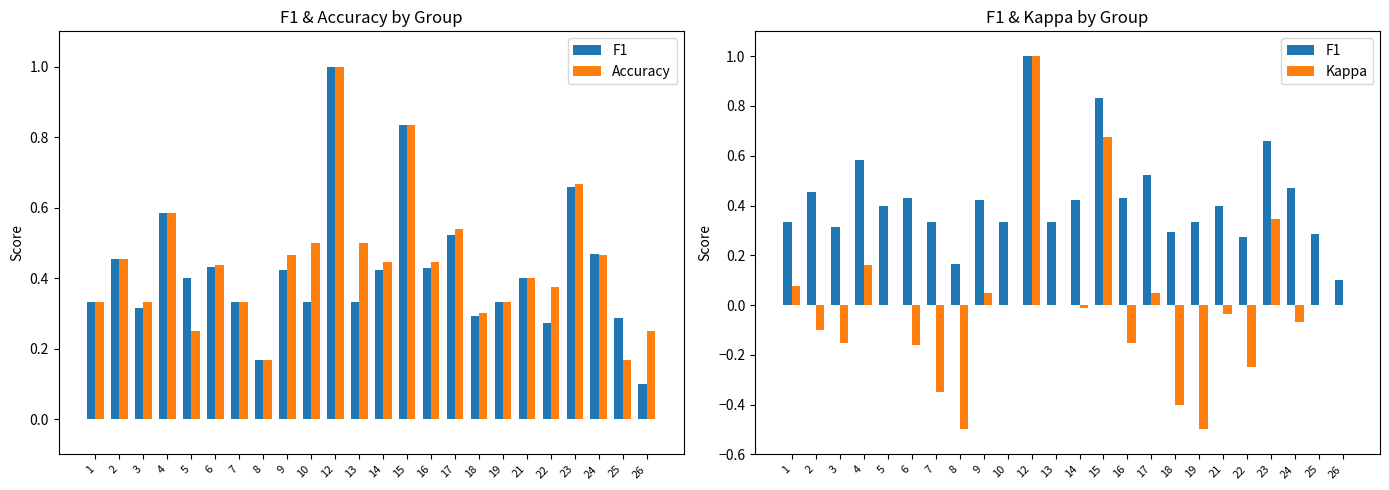

Does the chart contain any negative values?

Yes